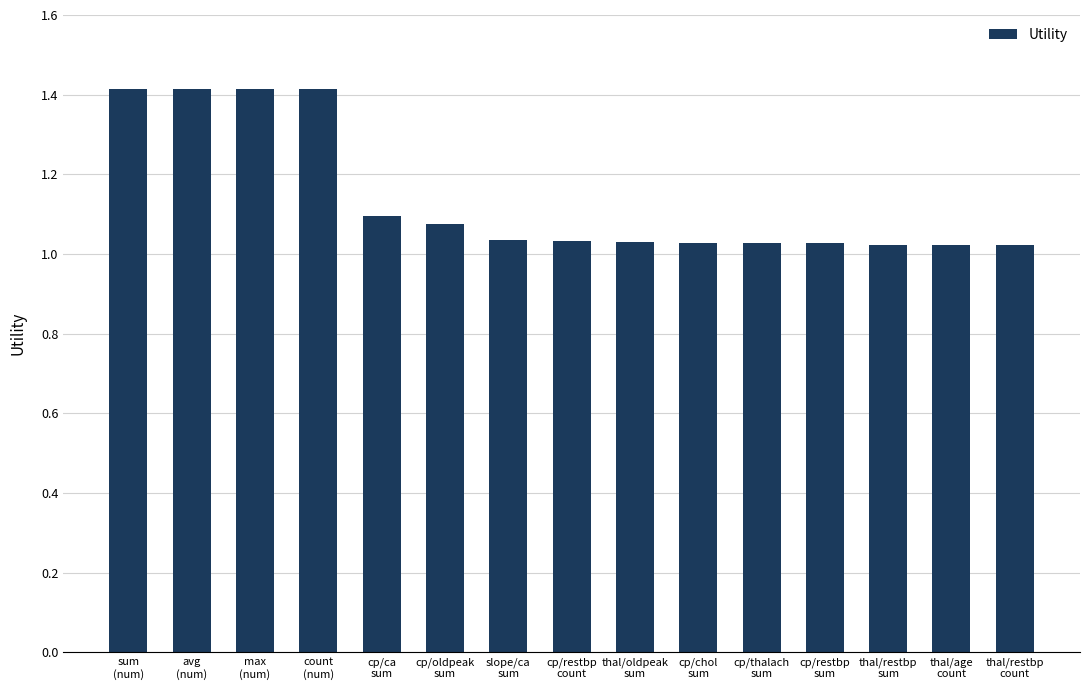

What is the greatest value displayed?

1.4